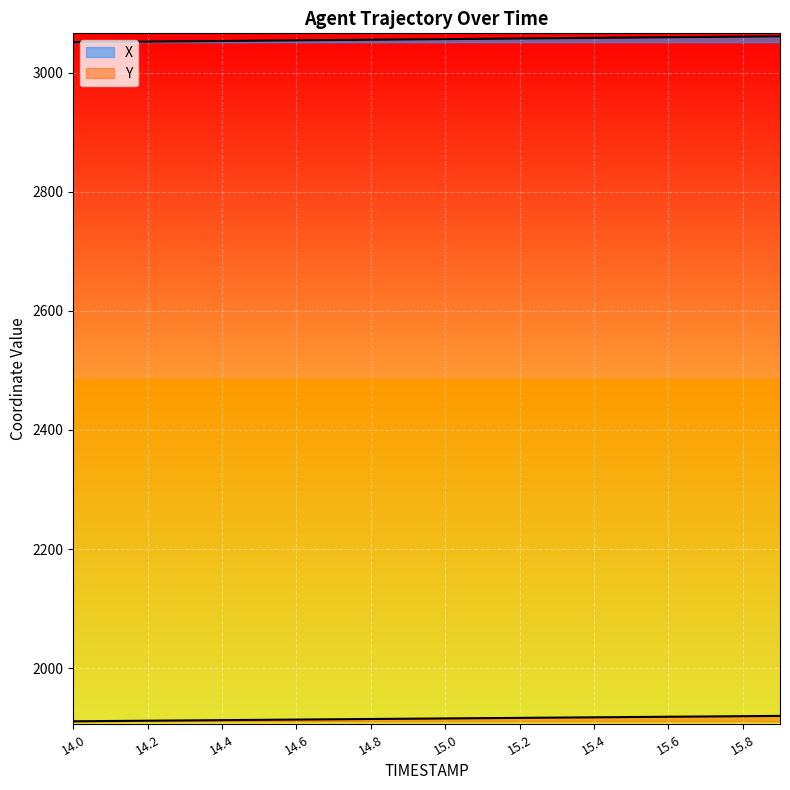

Which series changed the most between 15.0 and 15.2?

X